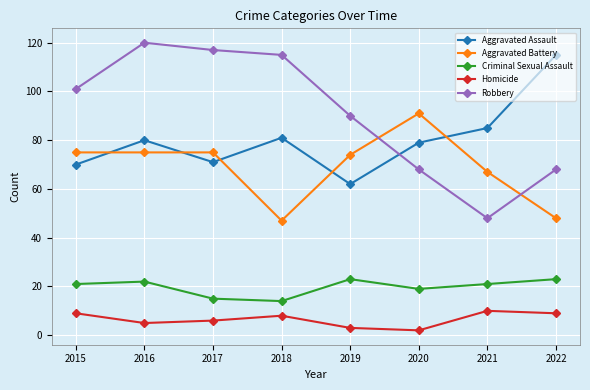

How many data points in Aggravated Assault are less than 80?

4